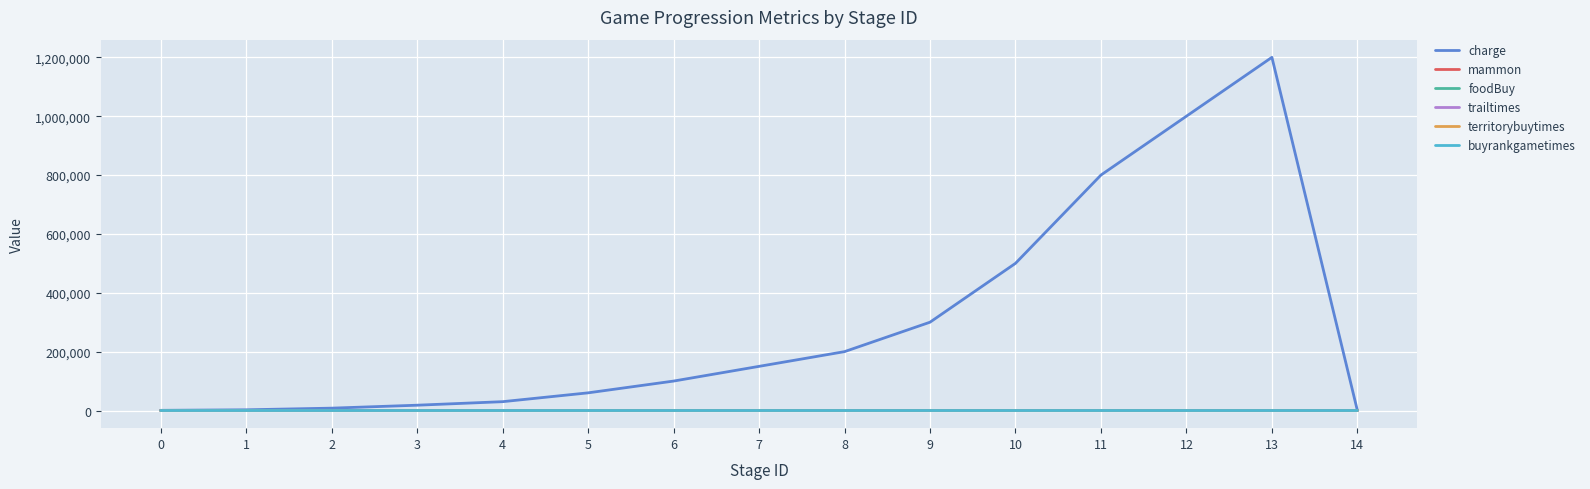

How many lines are shown in the chart?

6